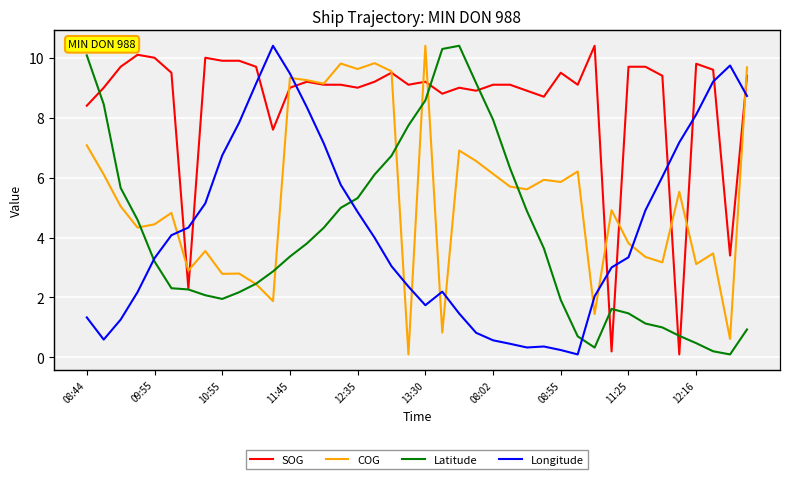

In COG, how many points are higher than both neighbors (excluding endpoints)?

13